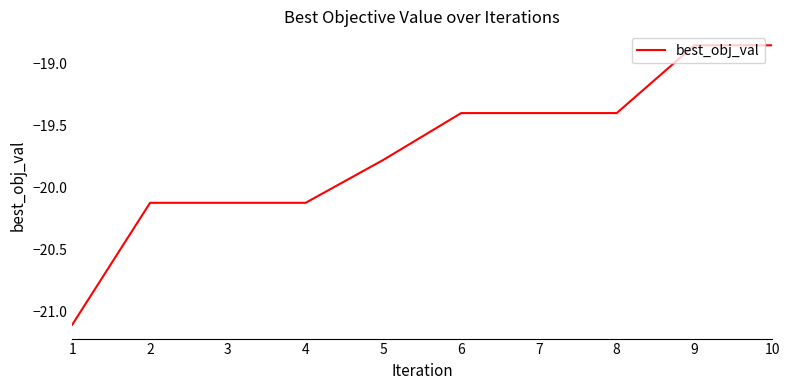

What is the sum of the values at 7 and 6?

-38.8